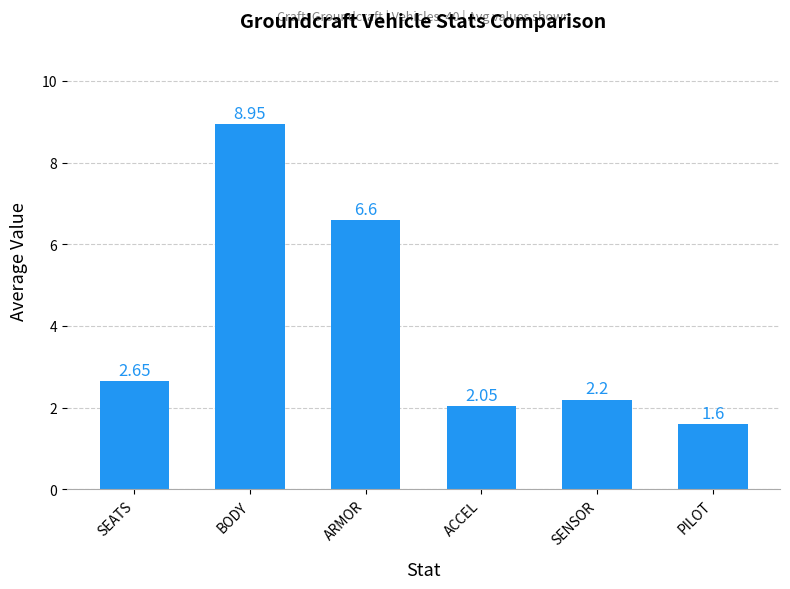

What position from the left is PILOT?

6